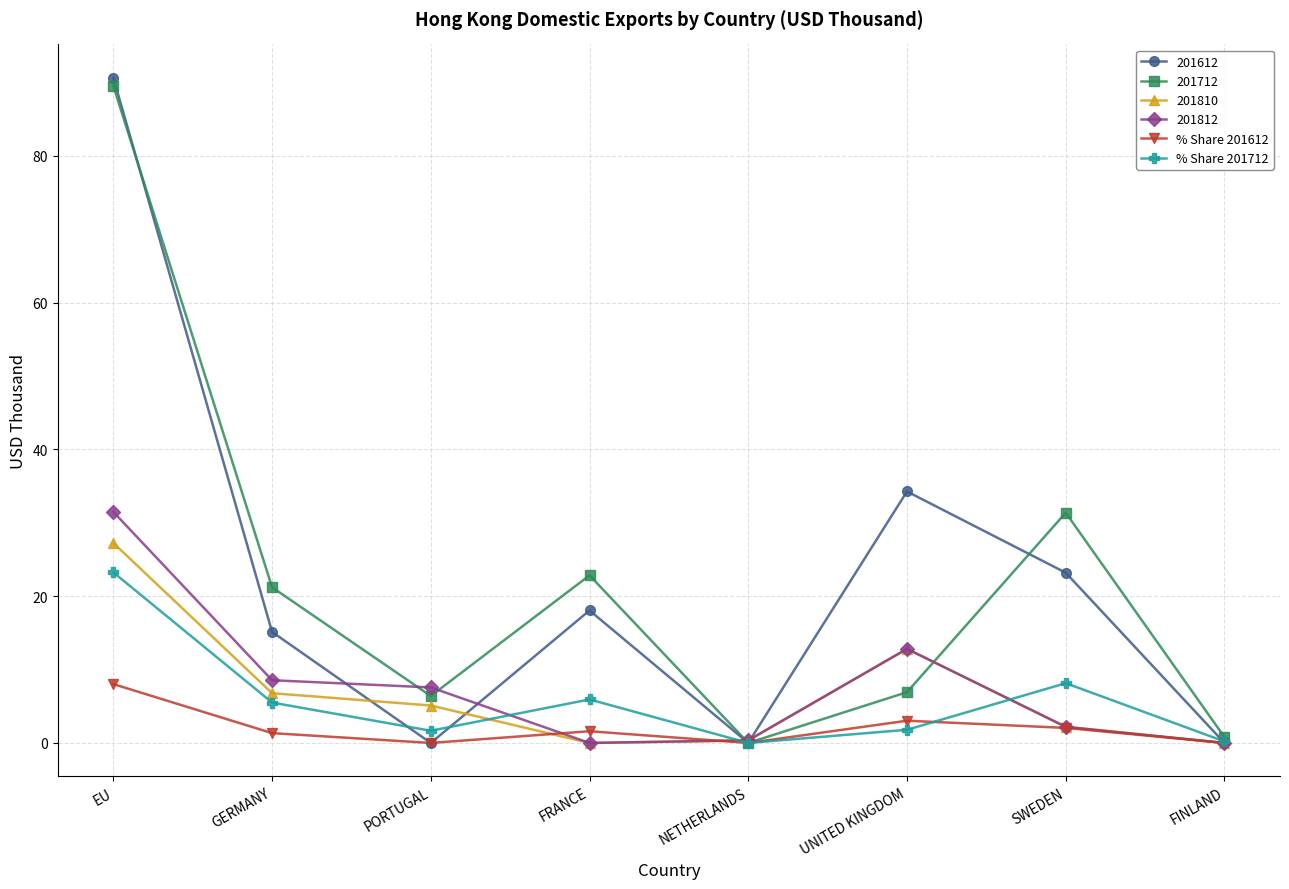

Is it true that % Share 201712 equals 9.9 at FRANCE?

False